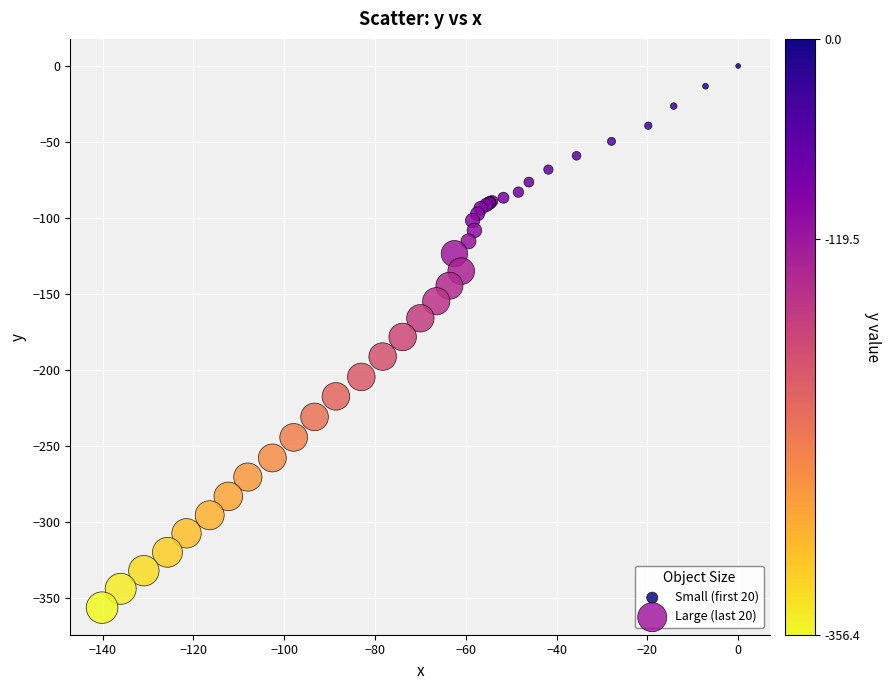

Which series has the largest Y range (max minus min)?

Large (last 20)